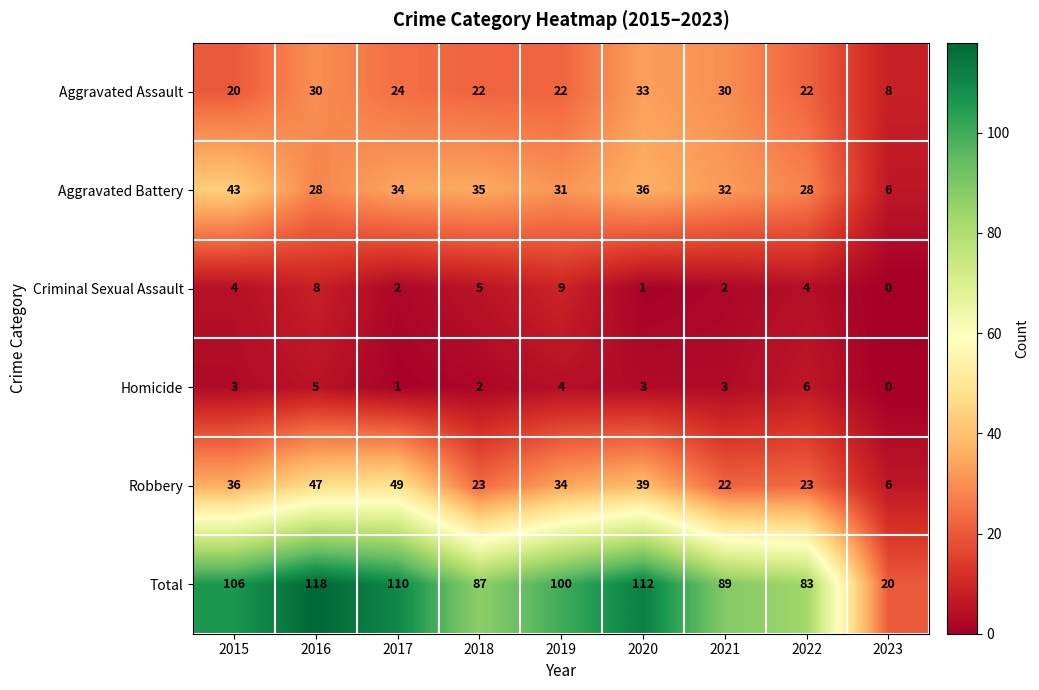

What is the sum of all Homicide values?

27